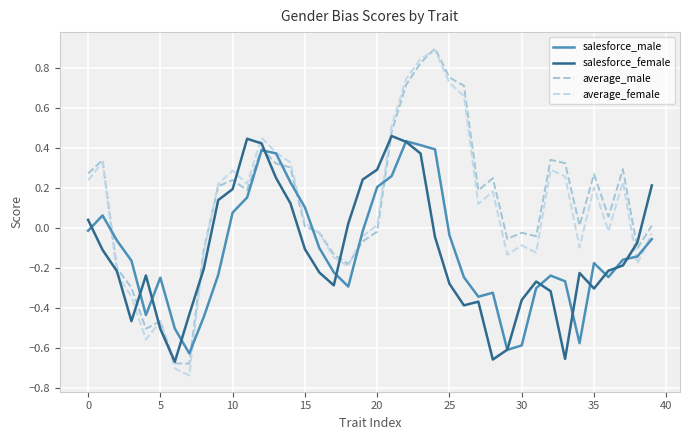

Which series has the largest range (max minus min)?

average_female